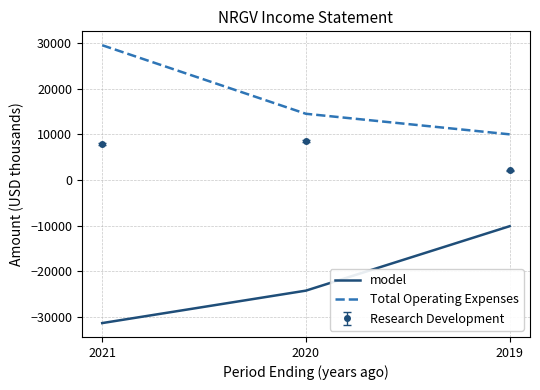

What is the minimum value shown in the chart?

-31300